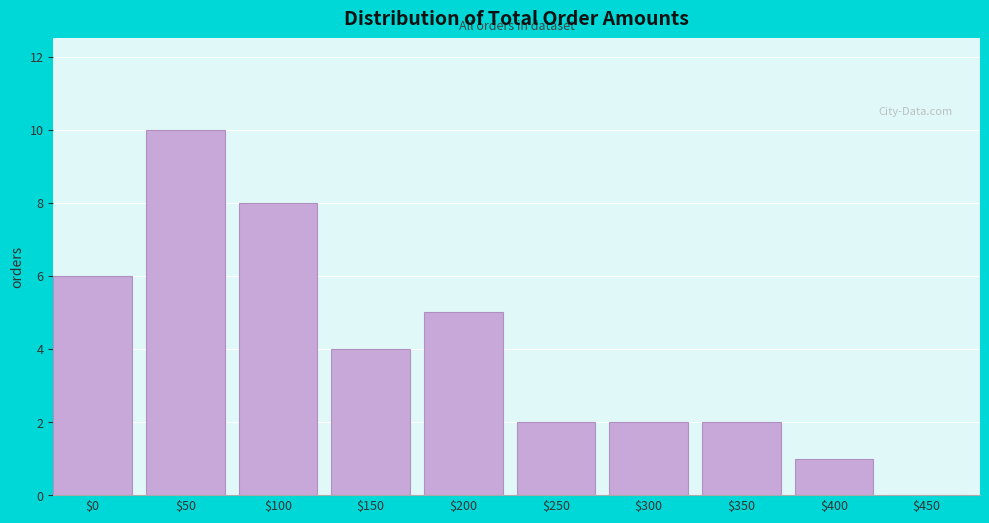

The chart shows a value of -4 at $450. True or false?

False